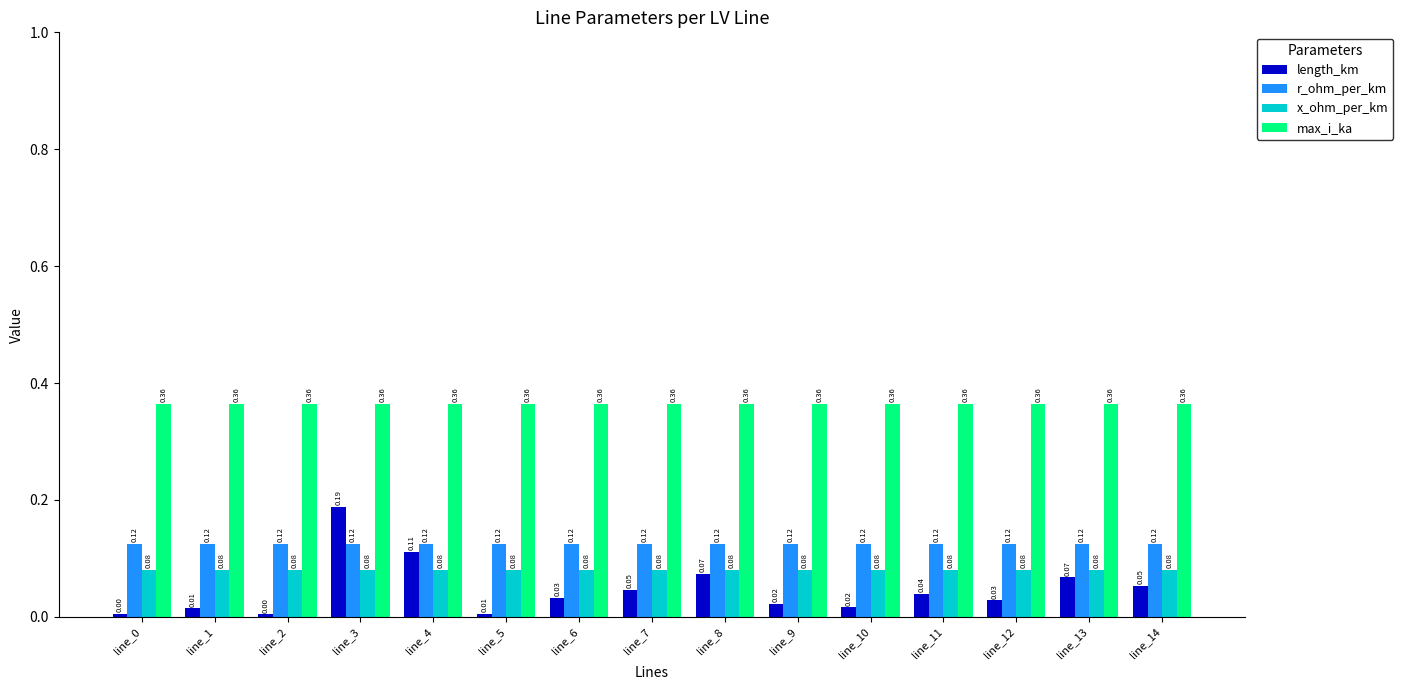

What is the sum of the max_i_ka values at line_8 and line_1?

0.7